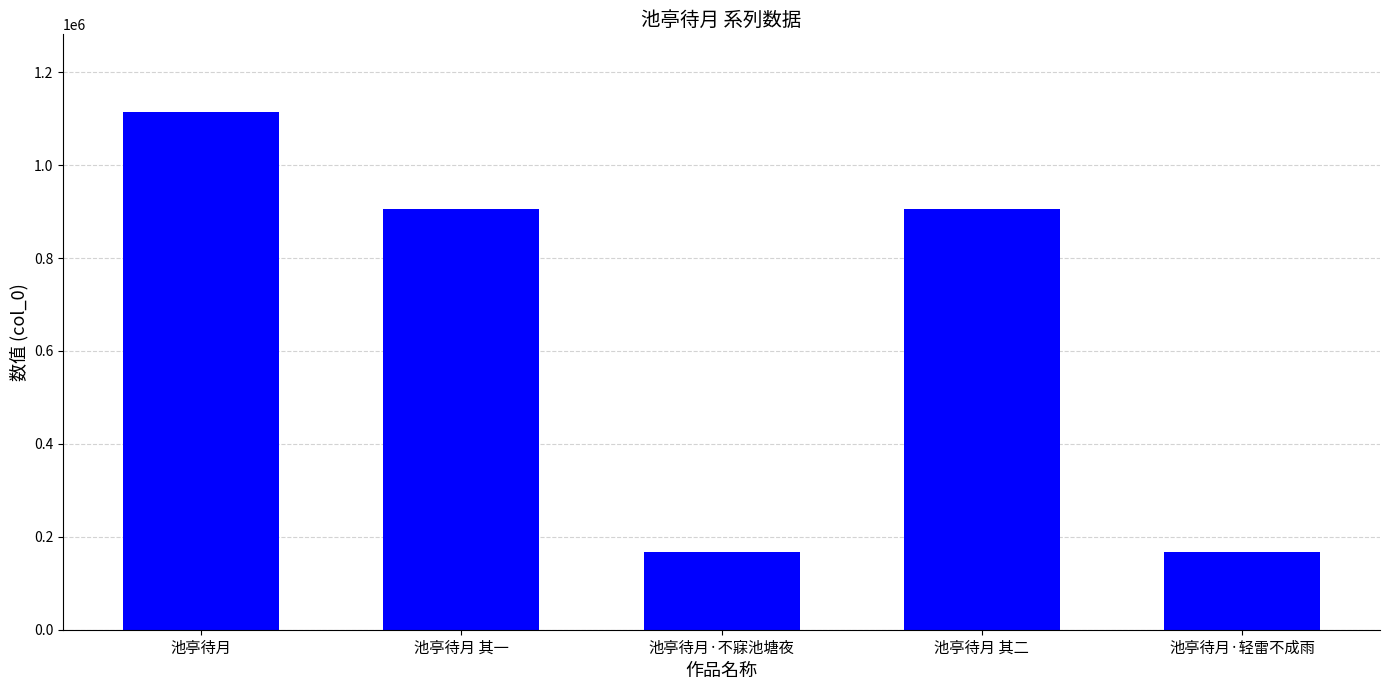

What is the maximum value shown in the chart?

1114229